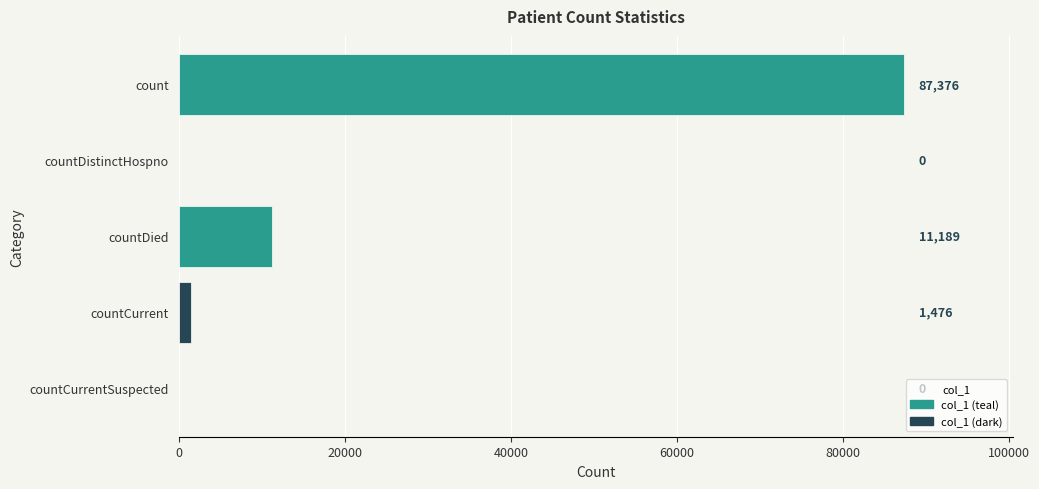

What is the sum of the values at countDied and countDistinctHospno?

11189